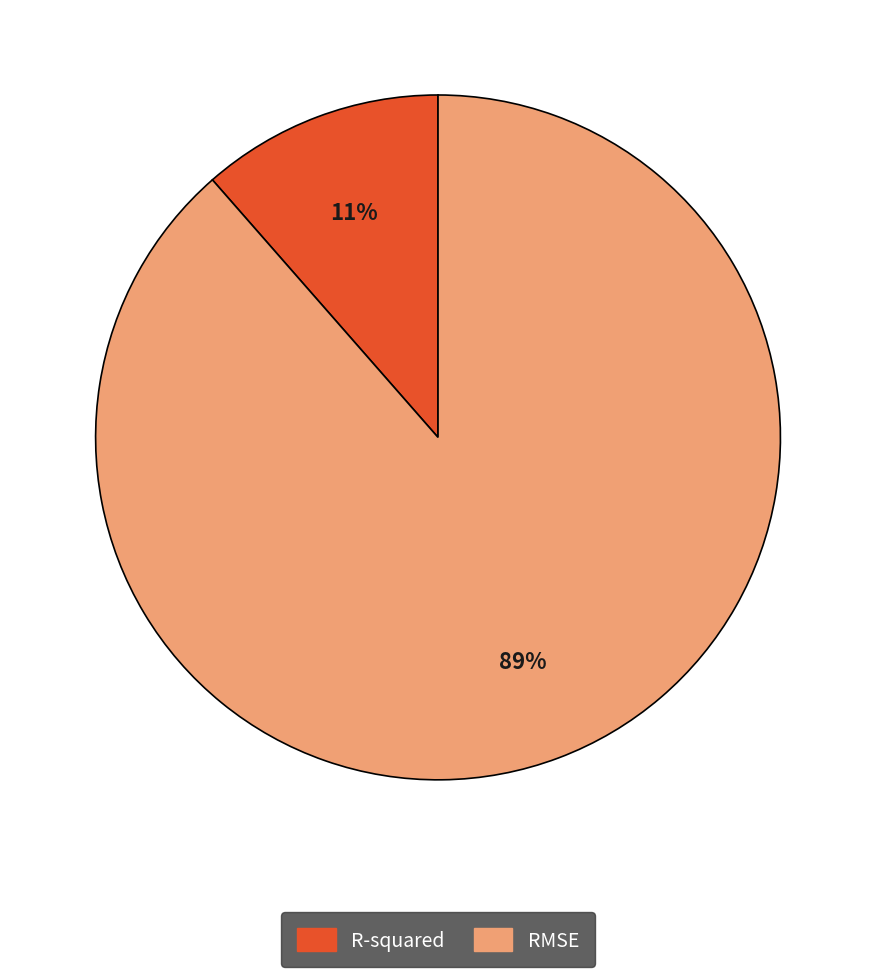

To the nearest percent, what portion does RMSE represent?

89%